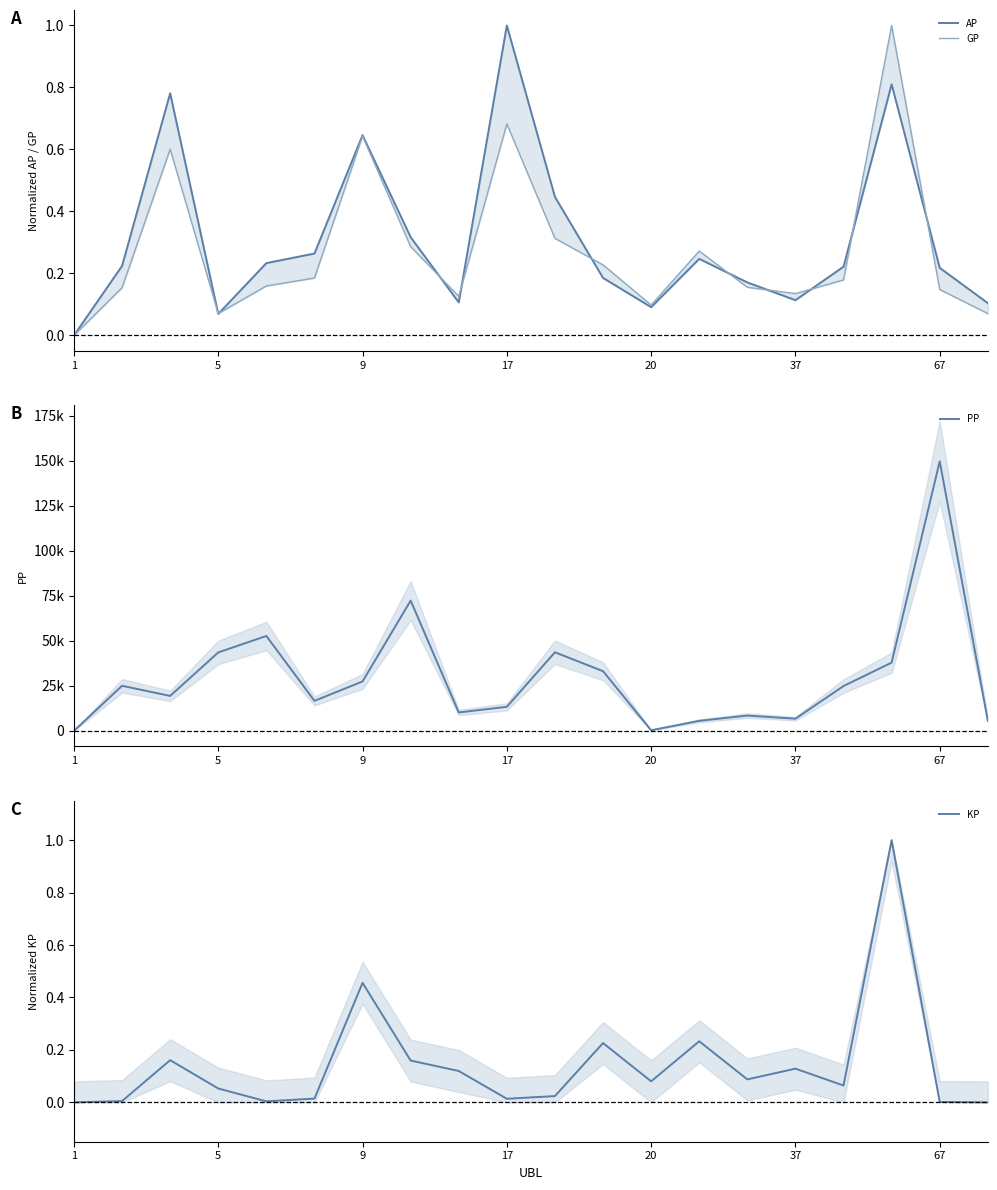

Does the chart have visible grid lines?

No